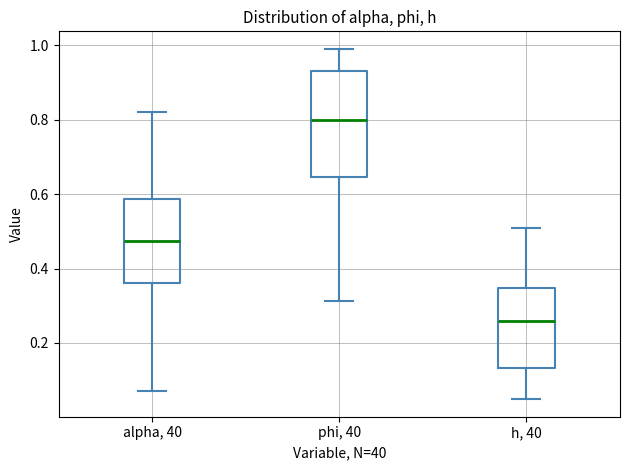

Reading left to right, transcribe this box plot: for each box, give where its median line is, the range the box spans, and where its two whiskers end, as read against the y-axis. The values are not printed on the chart, so give them approximately, as read against the axis.

alpha, 40: median 0.48, box 0.36 to 0.58, whiskers 0.08 to 0.82
phi, 40: median 0.80, box 0.64 to 0.94, whiskers 0.32 to 1.00
h, 40: median 0.26, box 0.14 to 0.34, whiskers 0.04 to 0.50